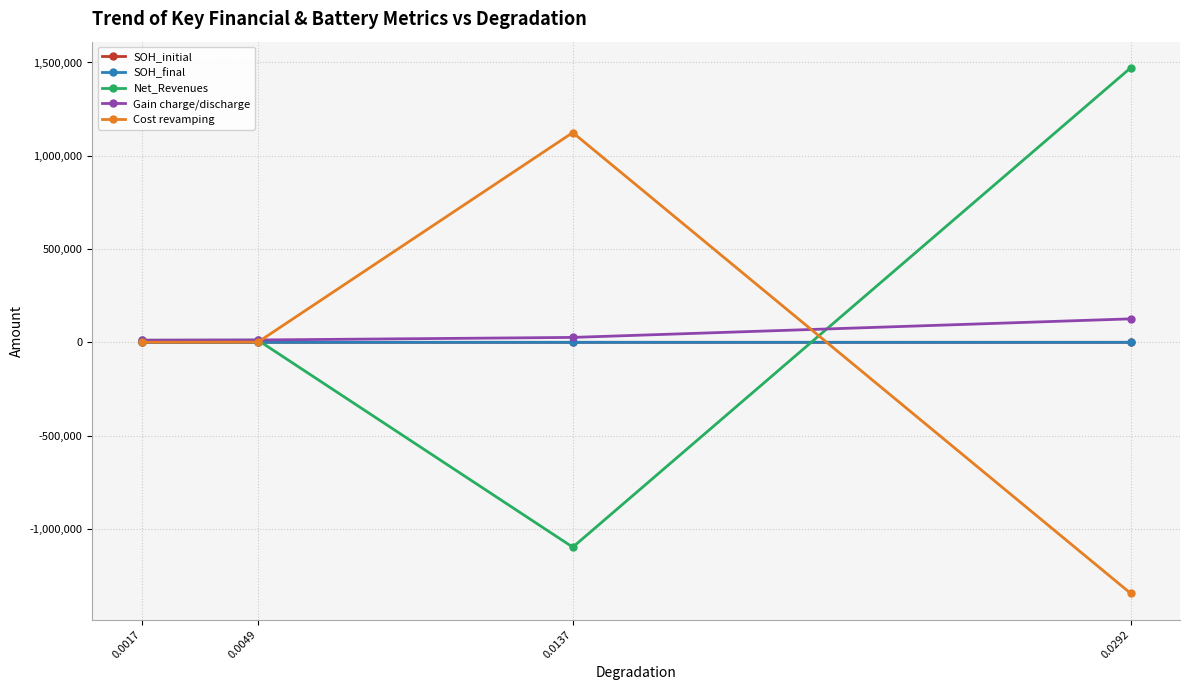

What is the value of the Cost revamping point at the 3rd from the left?

1124342.8